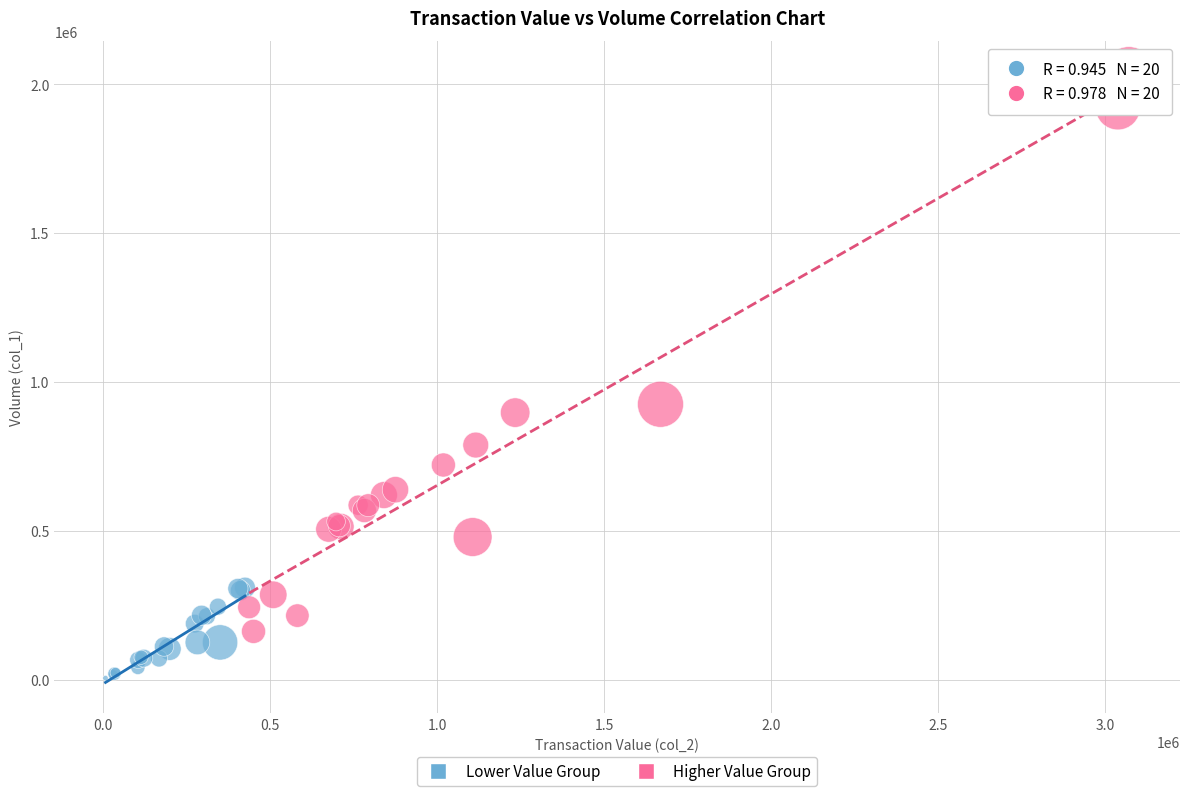

Which series reaches the minimum Y coordinate?

Lower Value Group